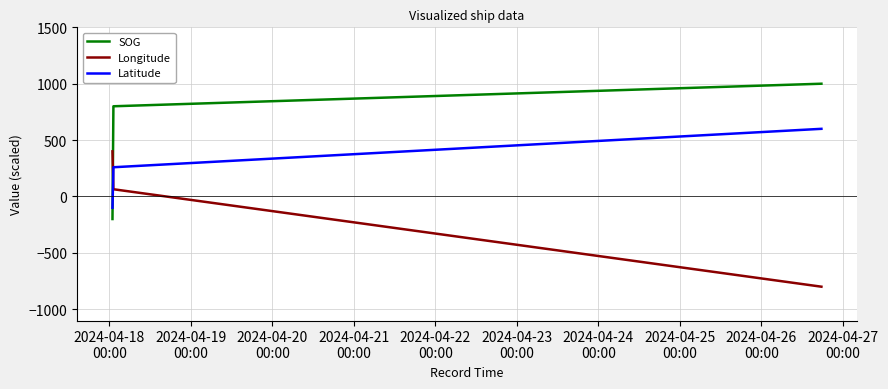

At which label does Longitude reach its peak?

2024-04-18
00:00